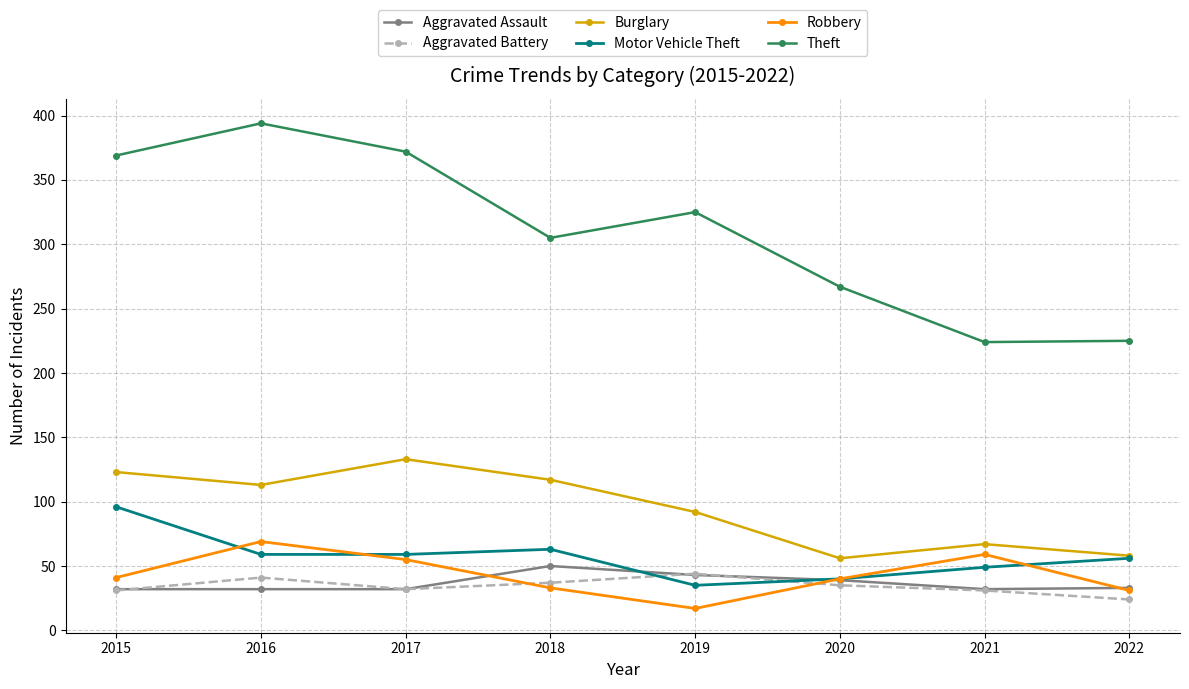

Is the value of Aggravated Battery at 2015 greater than the value of Theft at 2020?

No